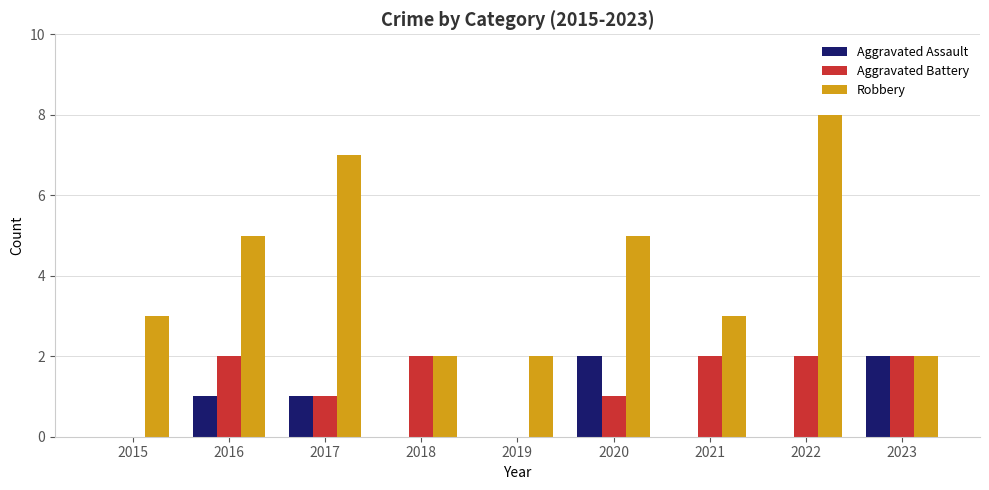

What value does the Robbery series have at 2016?

5